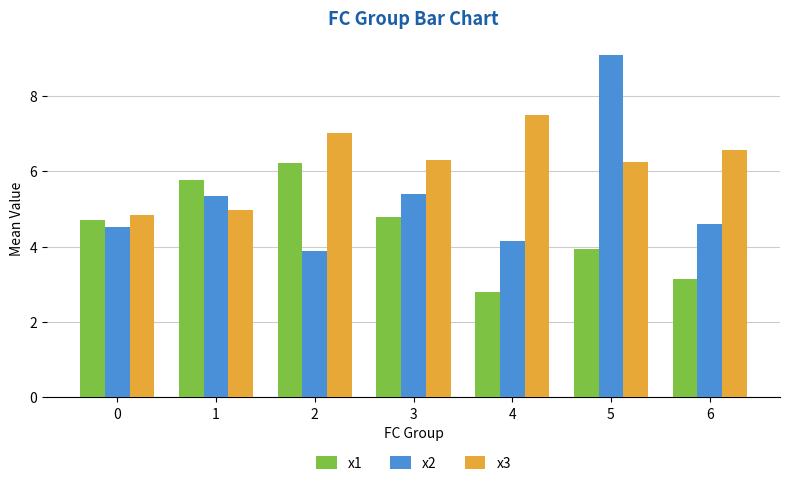

At which category does the chart reach its peak across all series?

5